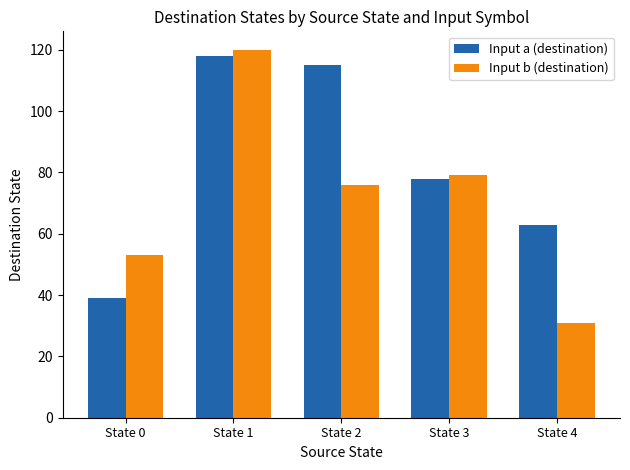

What is the difference between the maximum and minimum values in the Input b (destination) series?

89